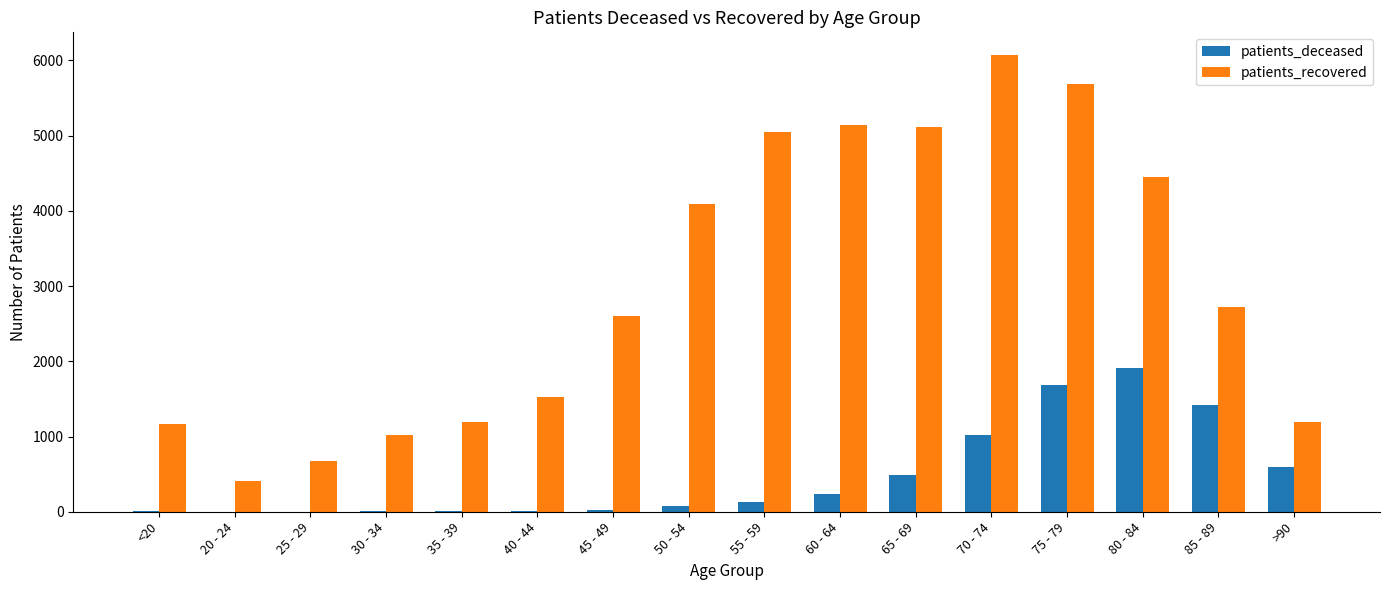

The value of patients_recovered at 55 - 59 is 7883. True or false?

False